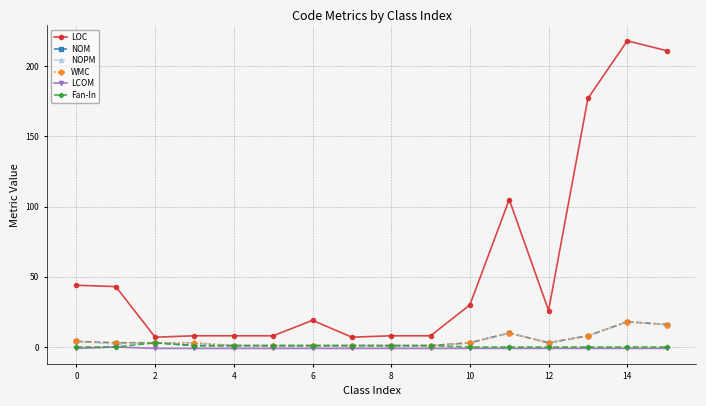

True or false: LOC has more than 1 interior local peaks.

True